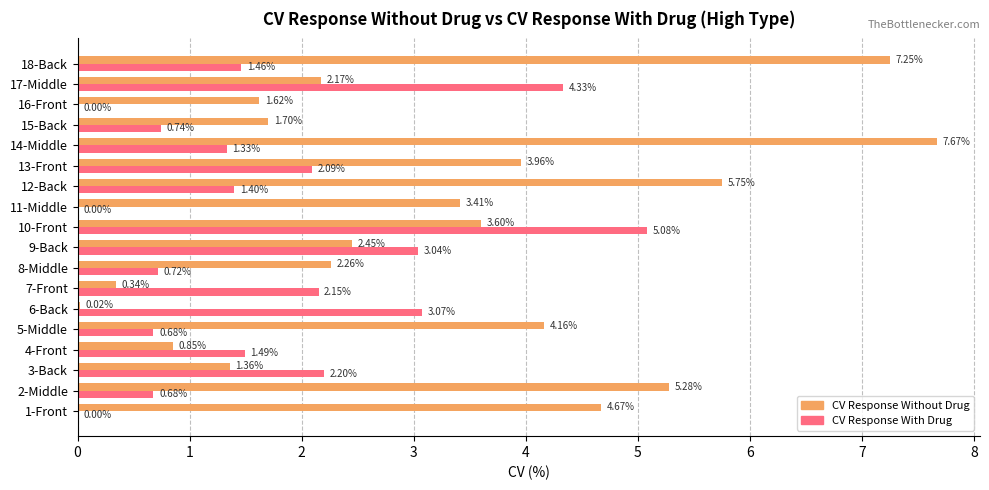

Which series changed the most between 8-Middle and 12-Back?

CV Response Without Drug